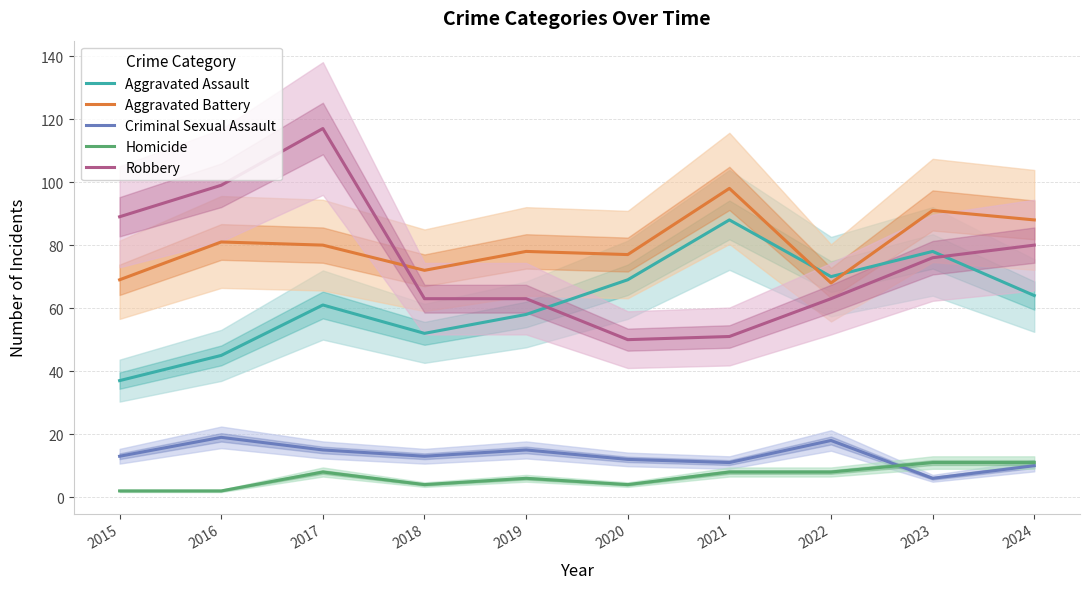

True or false: Criminal Sexual Assault has a value of 10 at 2024.

True